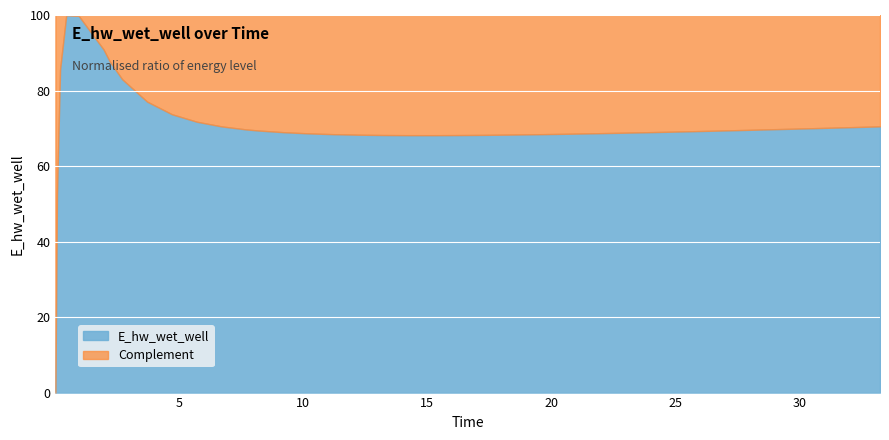

What is the difference between the maximum and minimum values in the E_hw_wet_well series?

100.0